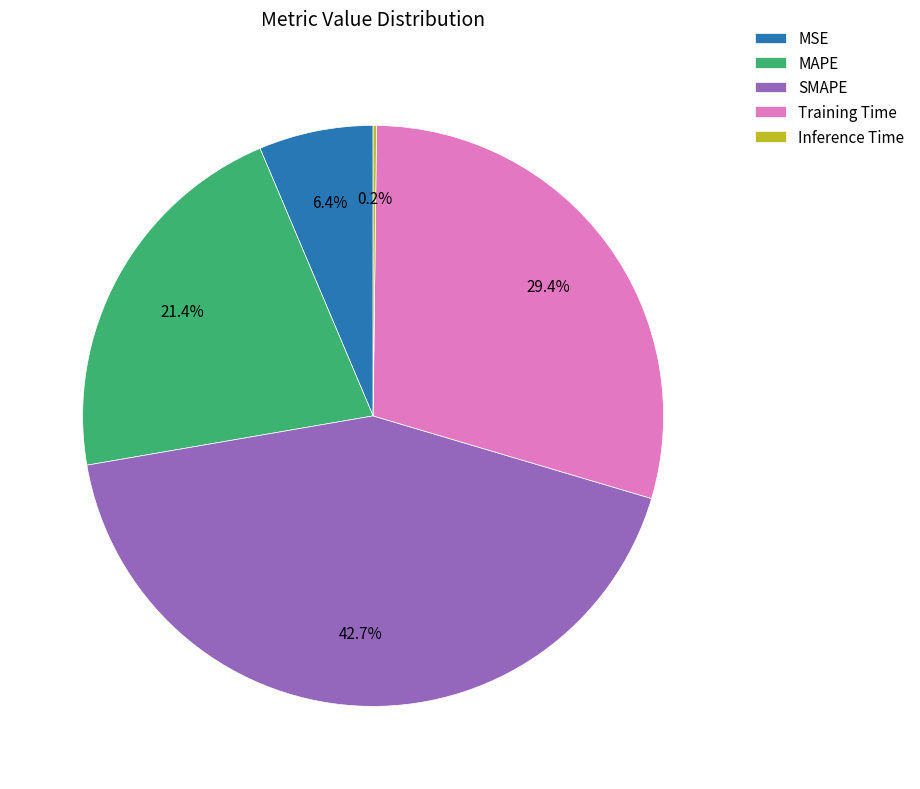

What is the largest slice in the pie chart?

SMAPE